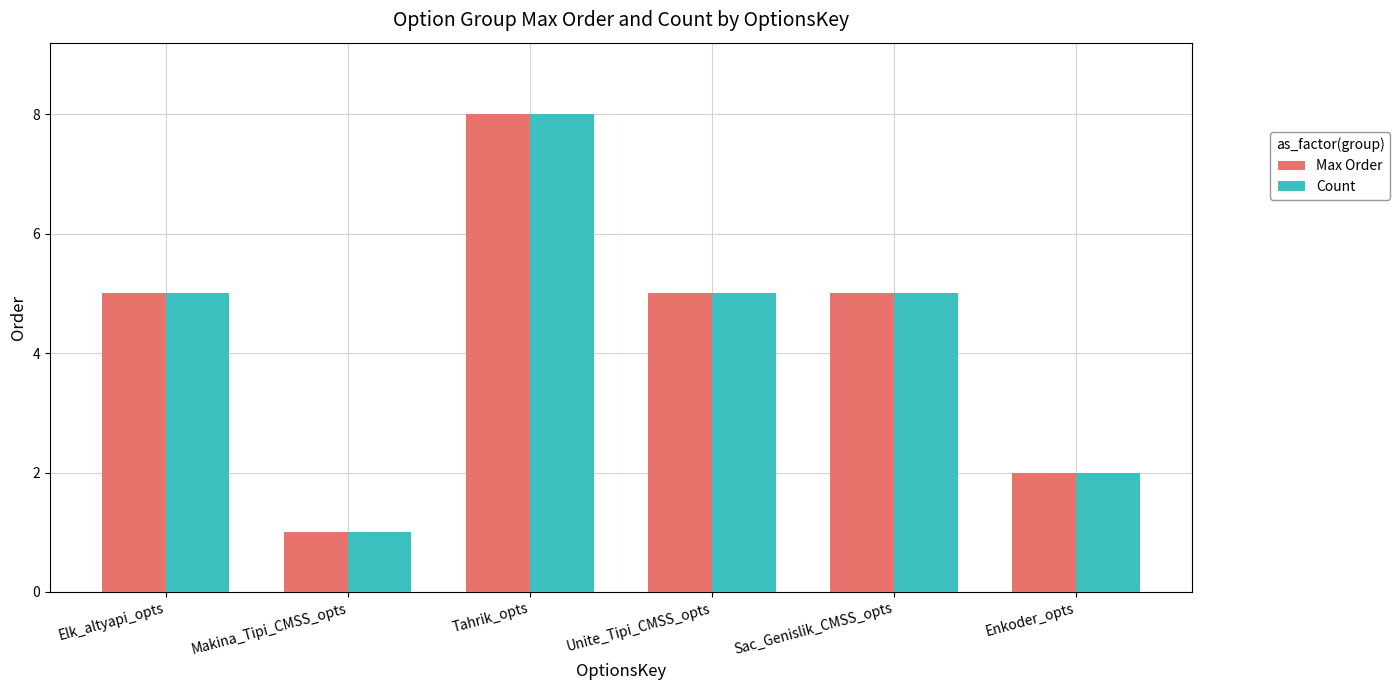

What is the sum of all Count values?

26